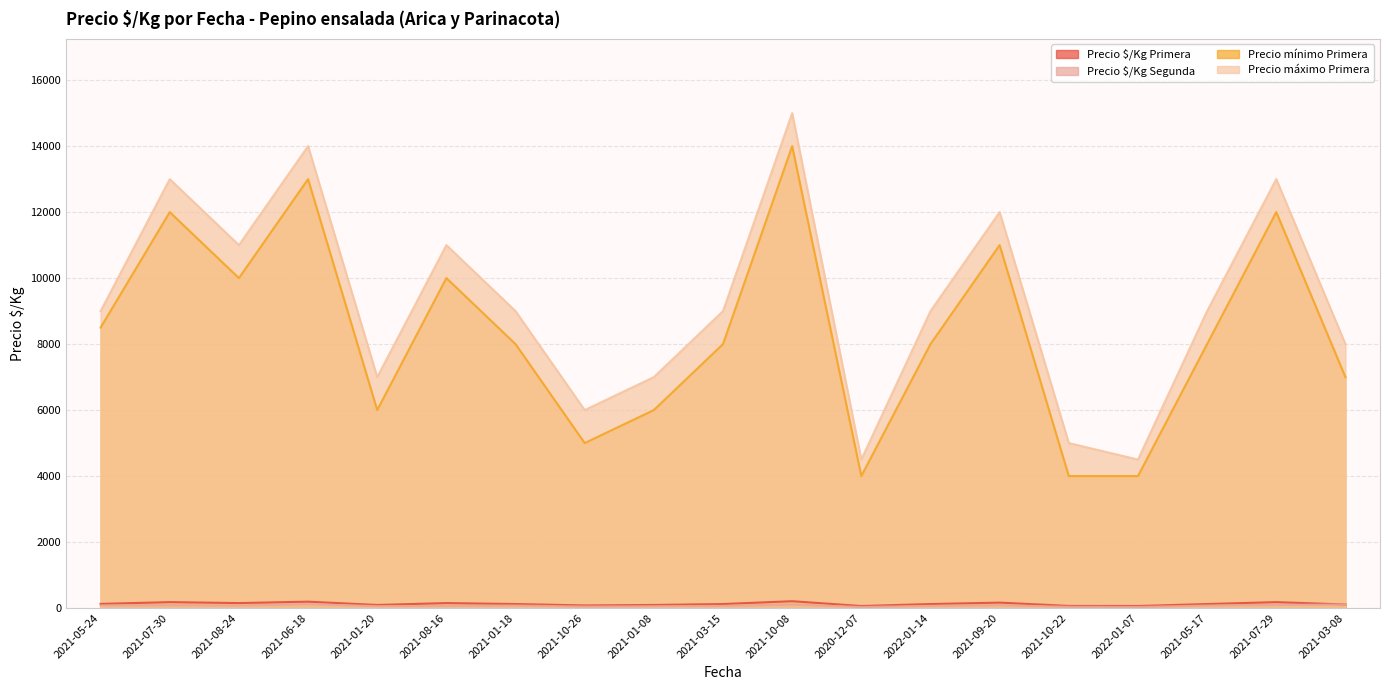

Which series has the largest total across all categories?

Precio máximo Primera